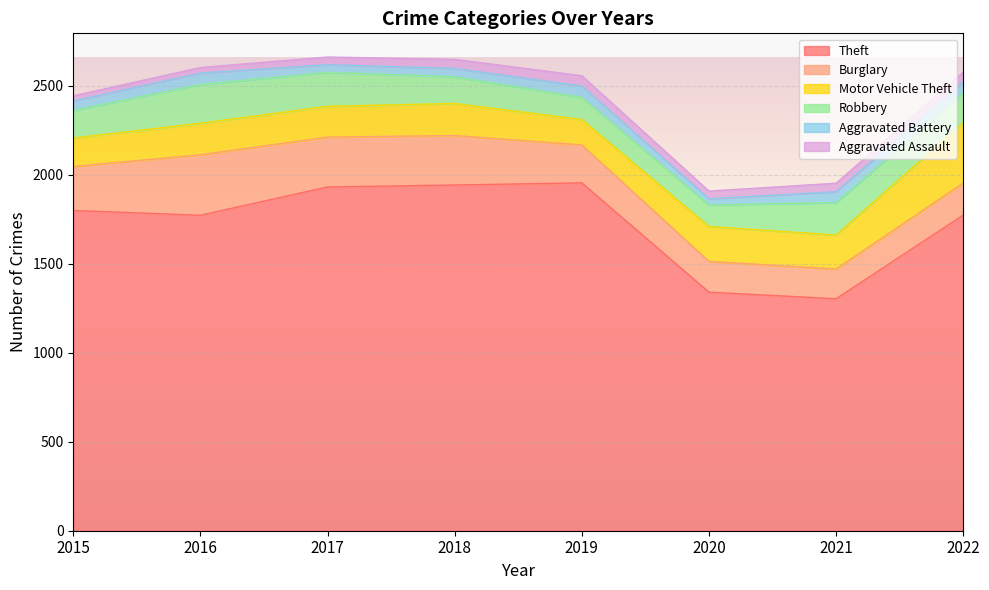

What are all the series names shown in the legend?

Theft, Burglary, Motor Vehicle Theft, Robbery, Aggravated Battery, Aggravated Assault